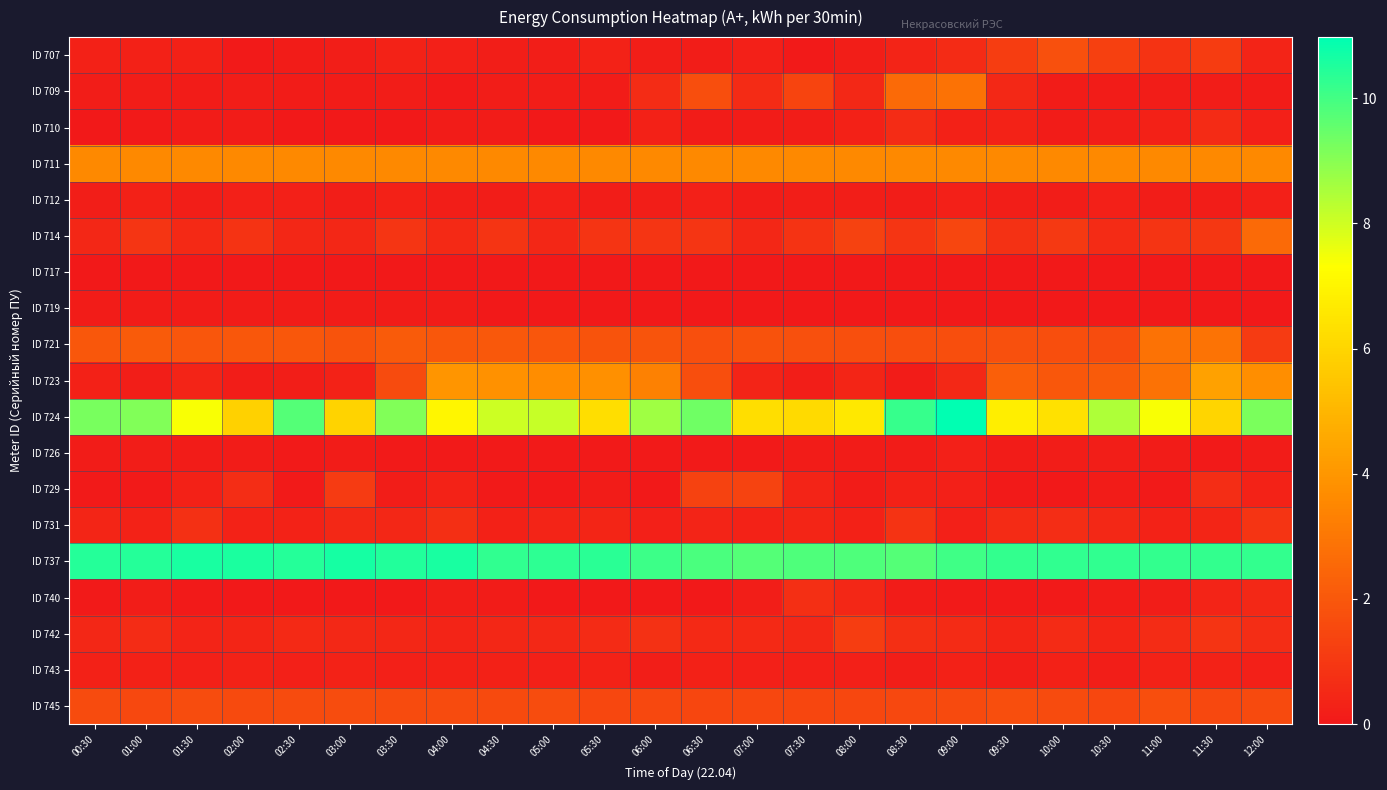

What is the total value across all series at 05:30?

30.3